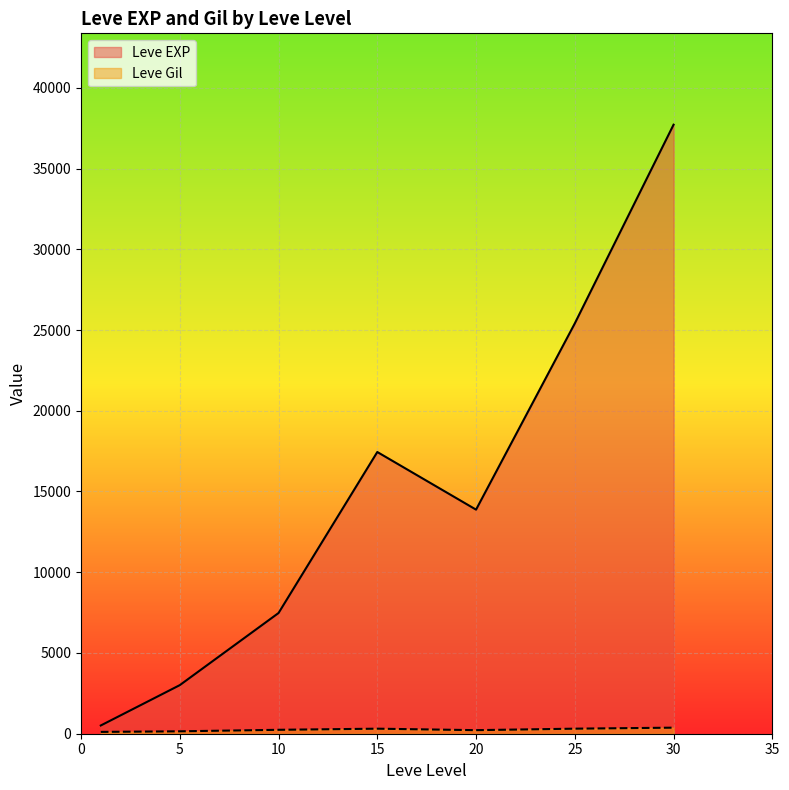

Between 10 and 20, which series saw the biggest shift?

Leve EXP